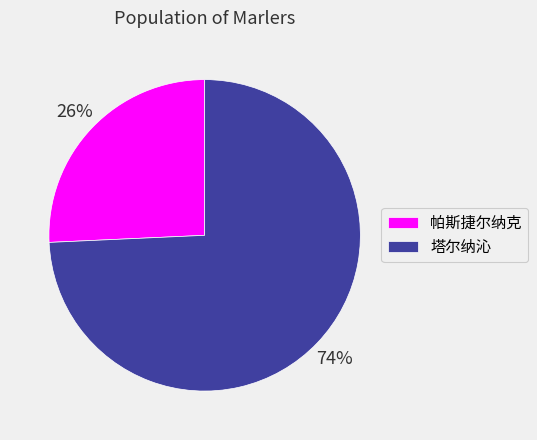

How many slices are in this pie chart?

2